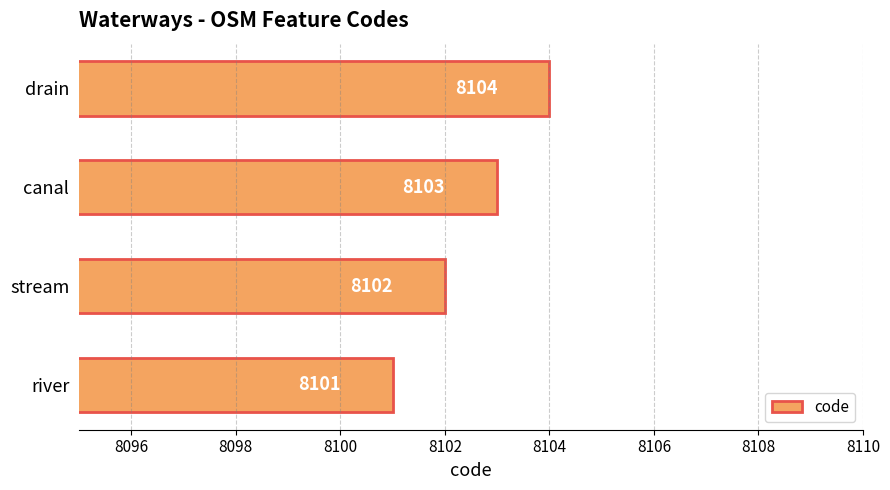

What is the difference between the second highest and second lowest values?

1